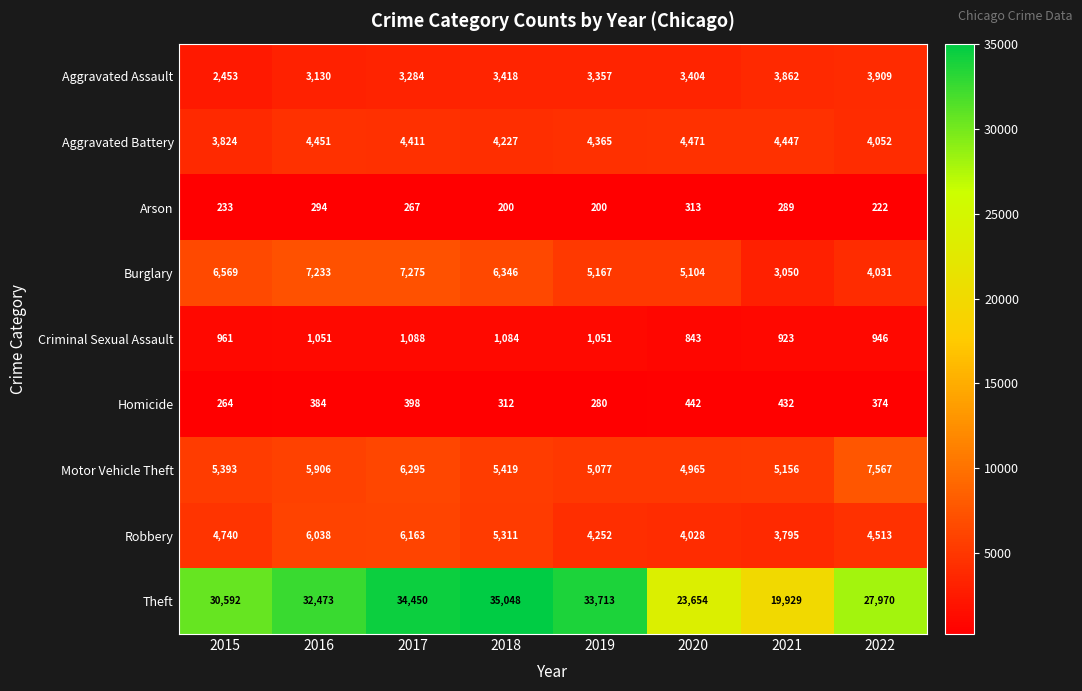

The Motor Vehicle Theft series shows 4965 at 2020. True or false?

True